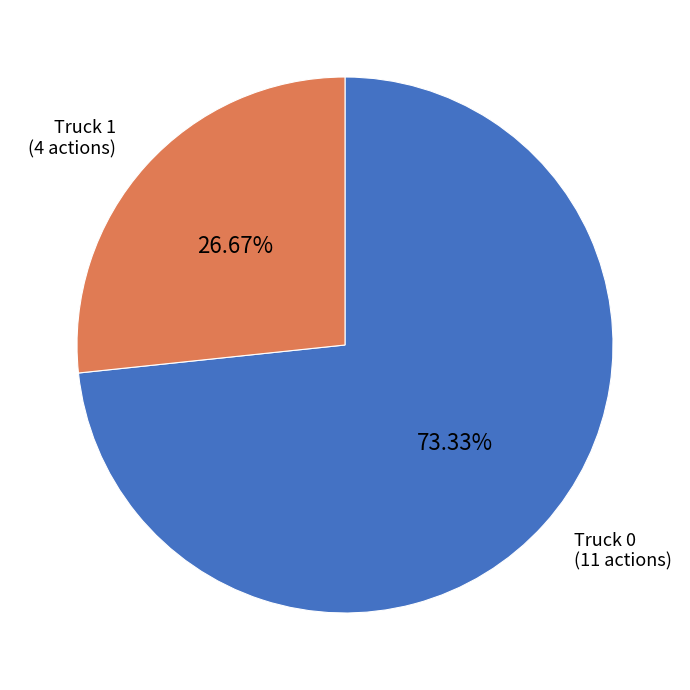

What is the largest slice in the pie chart?

Truck 0